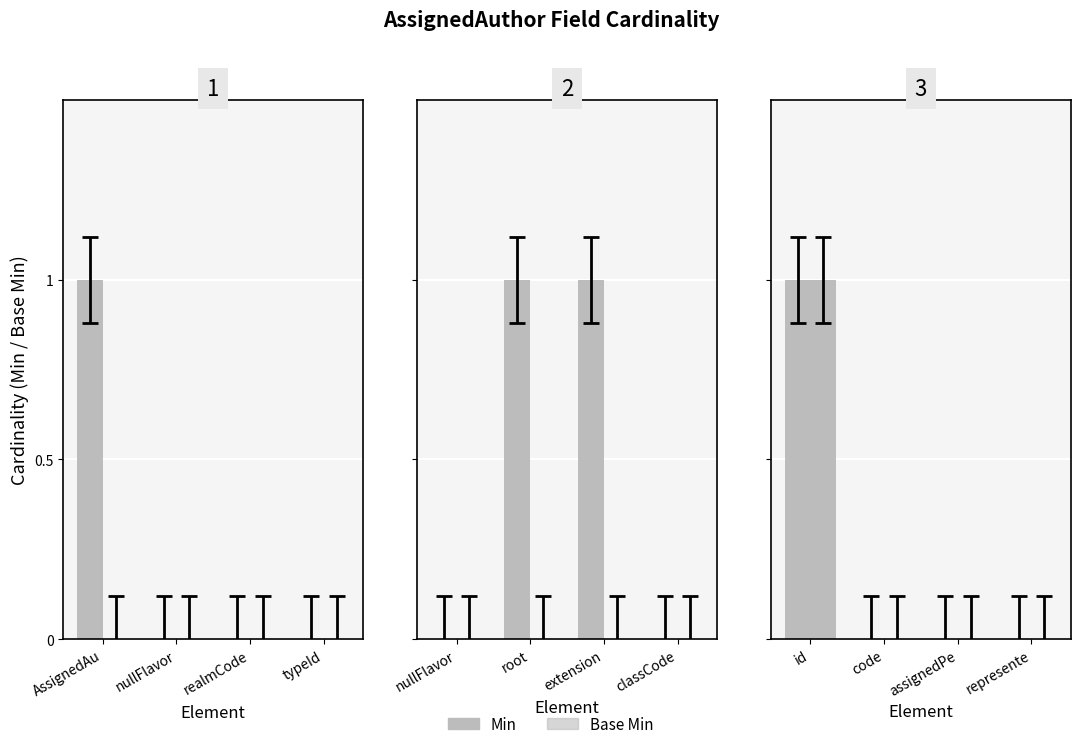

Which series has the widest spread of values?

Min